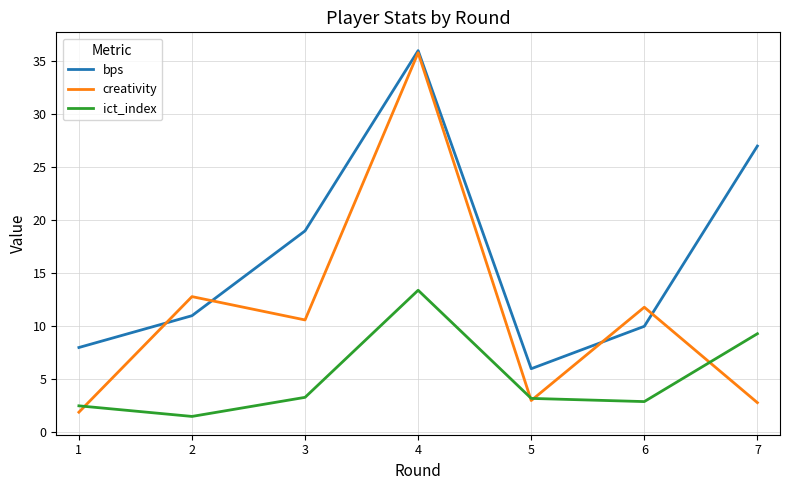

How many lines are shown in the chart?

3